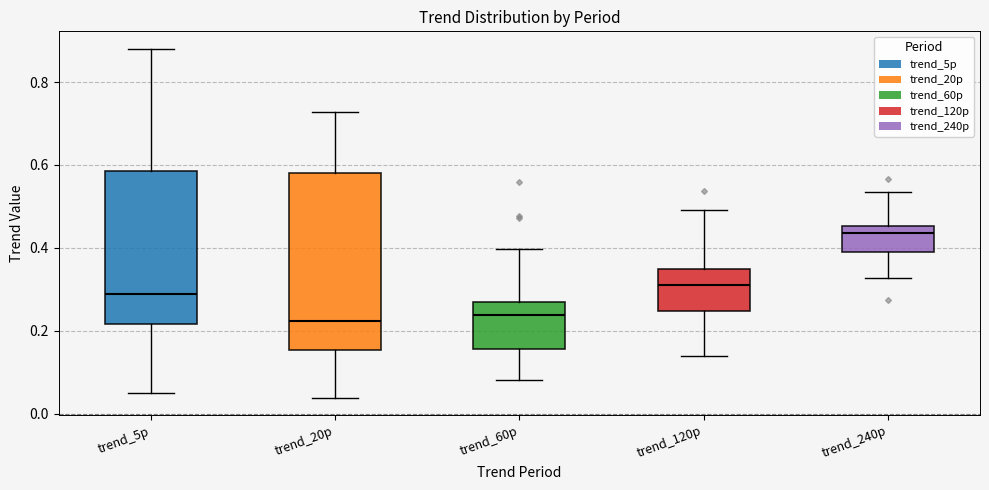

Which box is the tallest, from its lower edge to its upper edge?

trend_20p